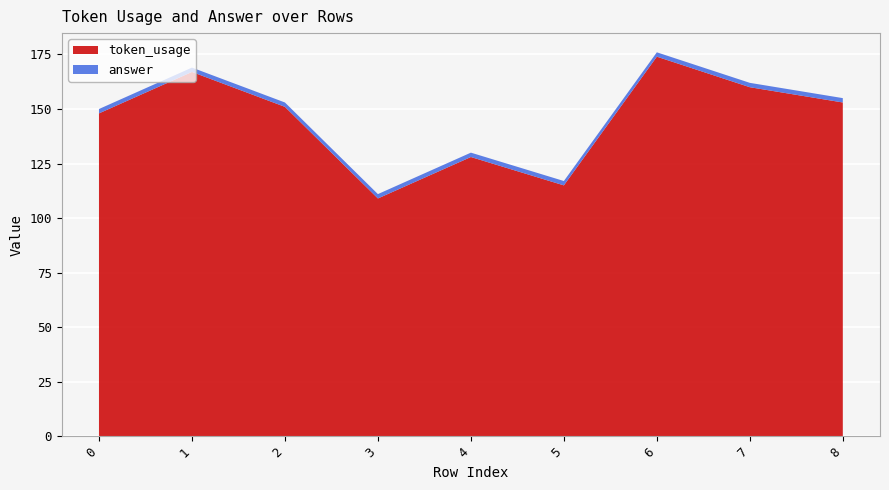

Reading left to right, extract all data points from this chart.

token_usage: 0=148	1=167	2=151	3=109	4=128	5=115	6=174	7=160	8=153
answer: 0=2	1=2	2=2	3=2	4=2	5=2	6=2	7=2	8=2